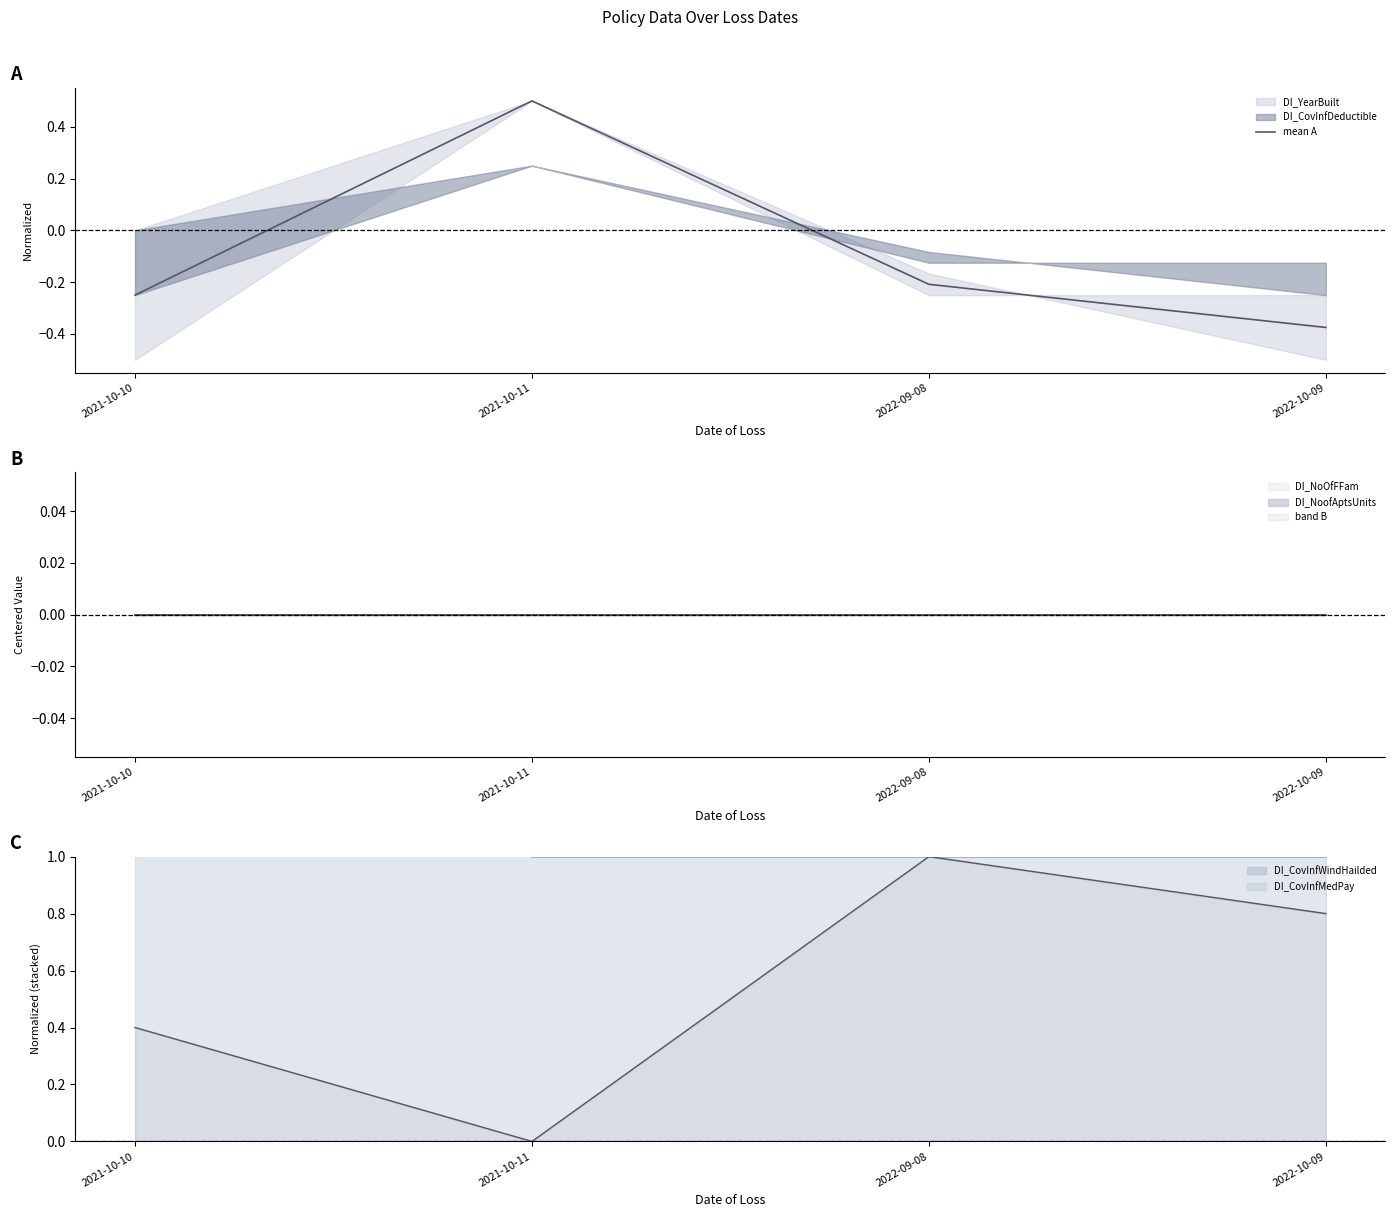

True or false: the data has more than 0 interior local peaks.

True